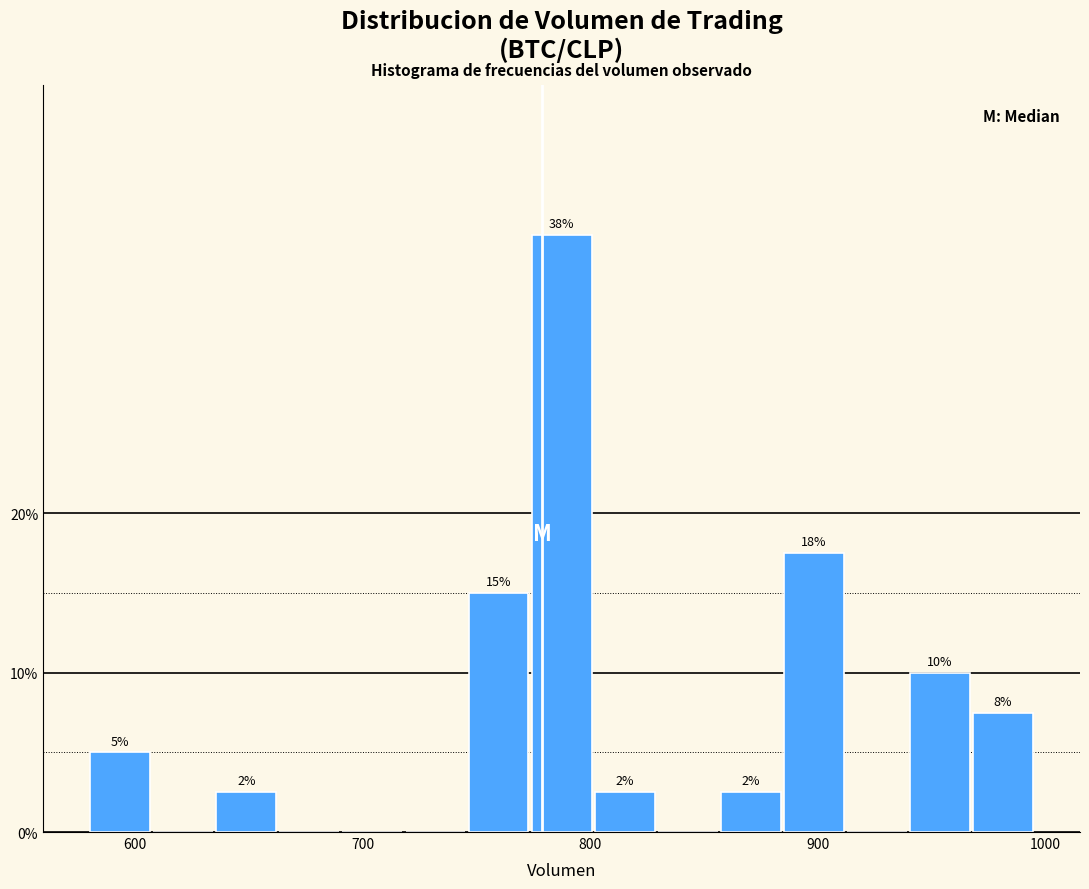

Read against the x-axis, roughly where is the centre of the tallest bar?

790